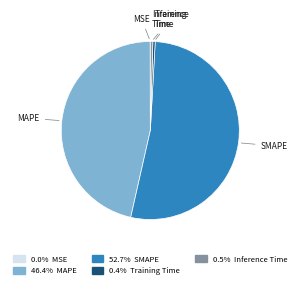

Between Training Time and MAPE, which is larger?

MAPE